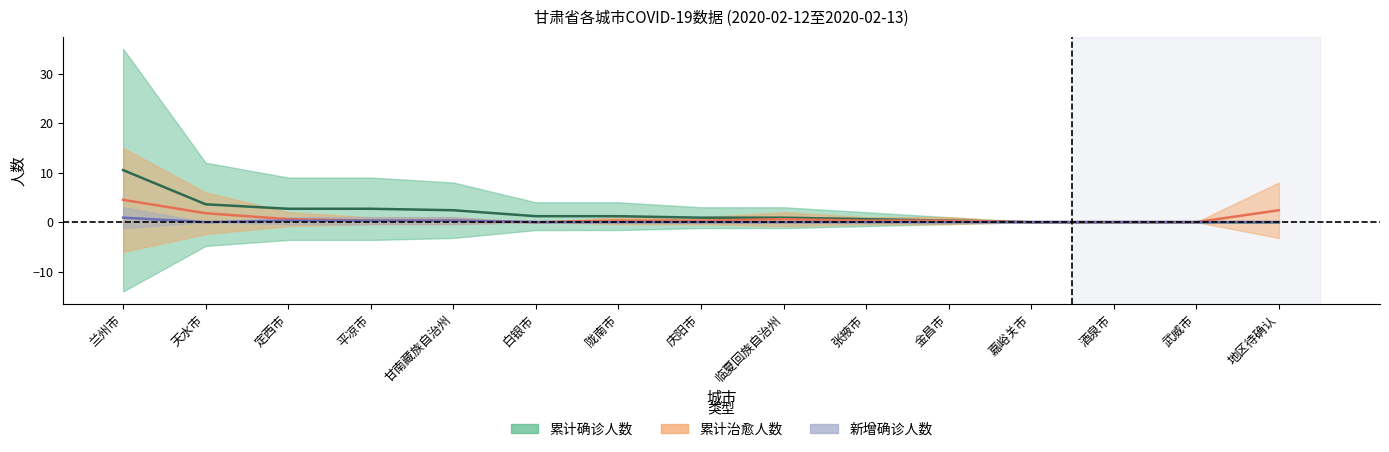

Is the value of 新增确诊人数 at 临夏回族自治州 greater than the value of 累计确诊人数 at 陇南市?

No